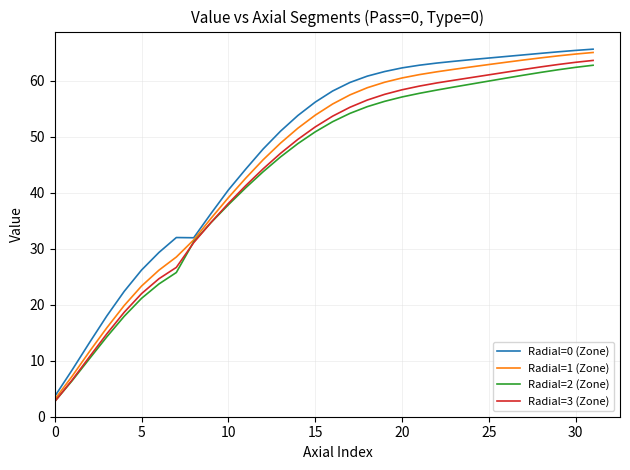

What is the lowest value of the Radial=3 (Zone) series?

2.7